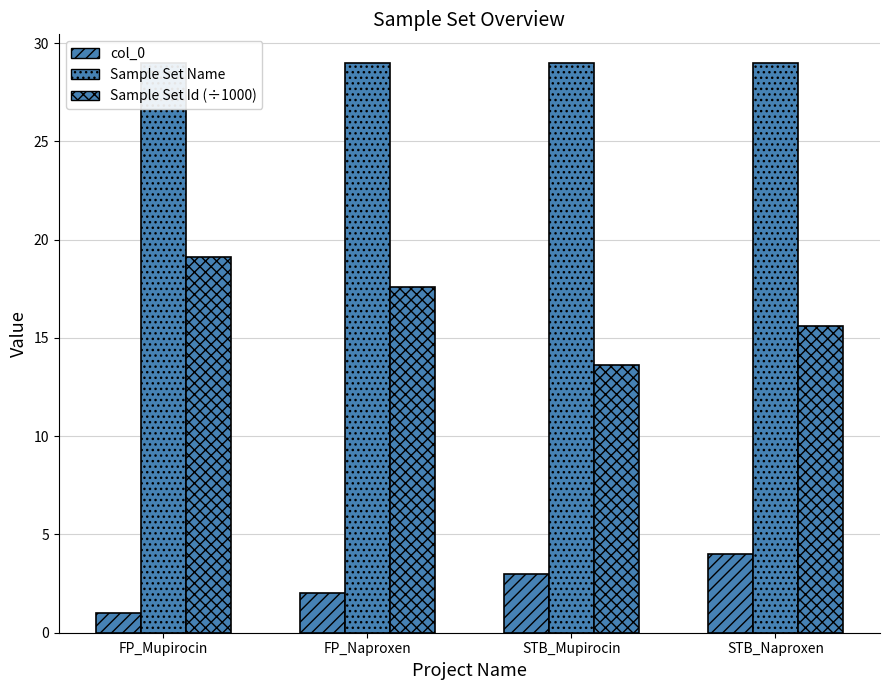

True or false: Sample Set Id (÷1000) has a value of 24.2 at STB_Mupirocin.

False